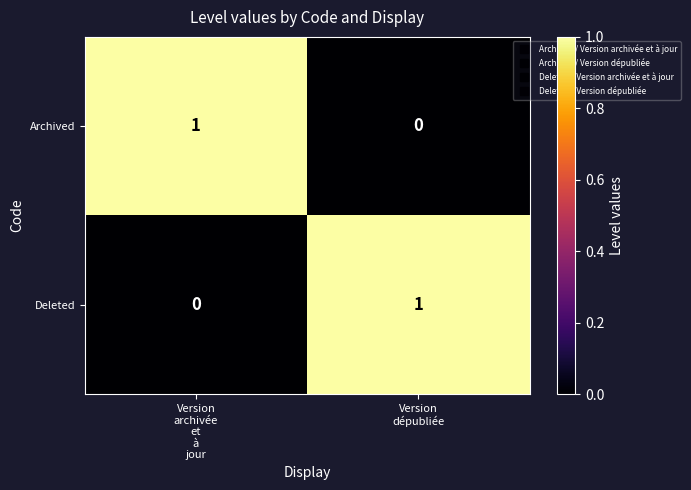

Reading left to right, transcribe all the data shown in this chart.

Archived: 1	0
Deleted: 0	1